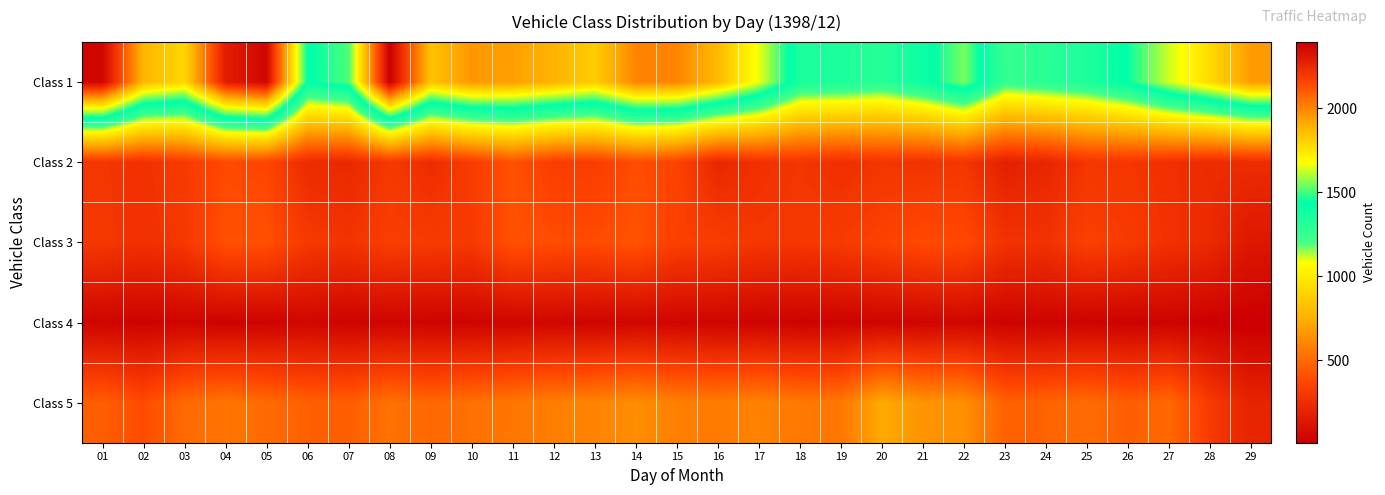

Reading left to right, extract all data points from this chart.

Class 1: 01=2369	02=1878	03=1788	04=2285	05=2366	06=1432	07=1508	08=2393	09=1844	10=1959	11=1938	12=1886	13=1818	14=2002	15=2004	16=1867	17=1658	18=1350	19=1343	20=1303	21=1398	22=1548	23=1253	24=1297	25=1335	26=1443	27=1631	28=1778	29=1948
Class 2: 01=292	02=270	03=316	04=384	05=369	06=238	07=224	08=303	09=246	10=326	11=414	12=330	13=329	14=397	15=359	16=216	17=271	18=289	19=260	20=287	21=273	22=291	23=183	24=214	25=289	26=291	27=266	28=238	29=246
Class 3: 01=301	02=261	03=301	04=412	05=410	06=309	07=281	08=335	09=315	10=310	11=416	12=396	13=393	14=421	15=341	16=331	17=293	18=300	19=316	20=354	21=393	22=384	23=277	24=275	25=344	26=317	27=271	28=231	29=132
Class 4: 01=39	02=24	03=39	04=25	05=30	06=47	07=30	08=38	09=33	10=34	11=41	12=47	13=36	14=45	15=42	16=37	17=32	18=27	19=29	20=35	21=39	22=48	23=27	24=33	25=31	26=25	27=30	28=16	29=9
Class 5: 01=458	02=389	03=501	04=541	05=502	06=466	07=456	08=528	09=491	10=525	11=544	12=573	13=591	14=626	15=577	16=559	17=589	18=550	19=547	20=728	21=646	22=634	23=468	24=475	25=511	26=458	27=498	28=314	29=196